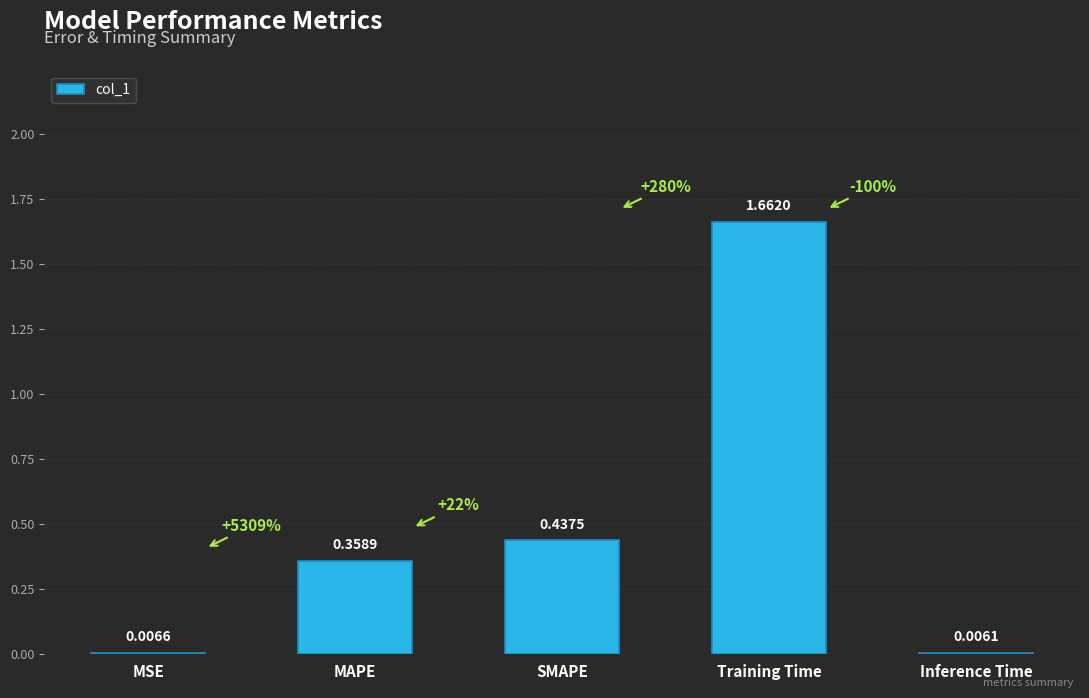

What is the change in value from SMAPE to Inference Time?

-0.4